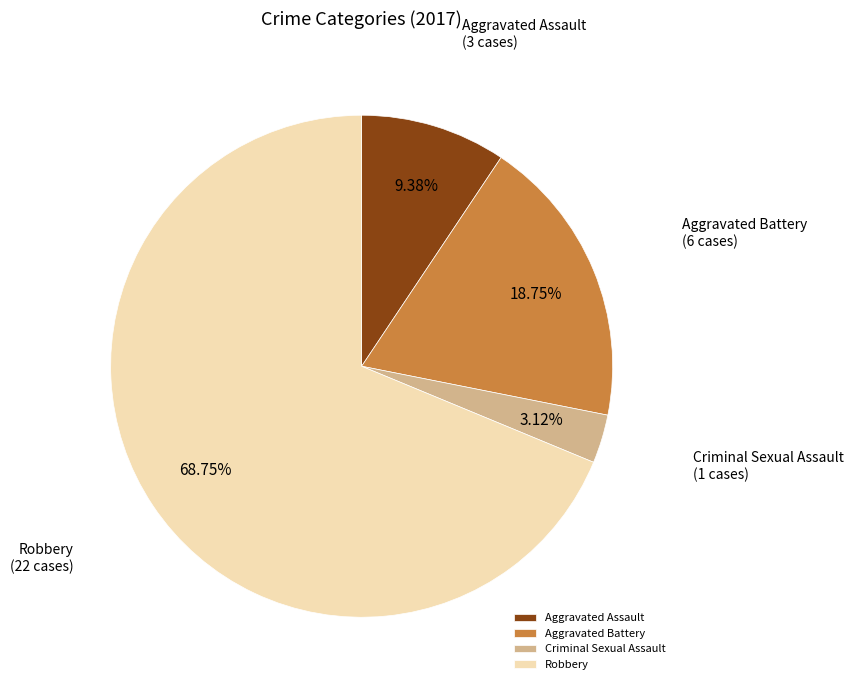

To the nearest percent, what is the average slice percentage?

25%